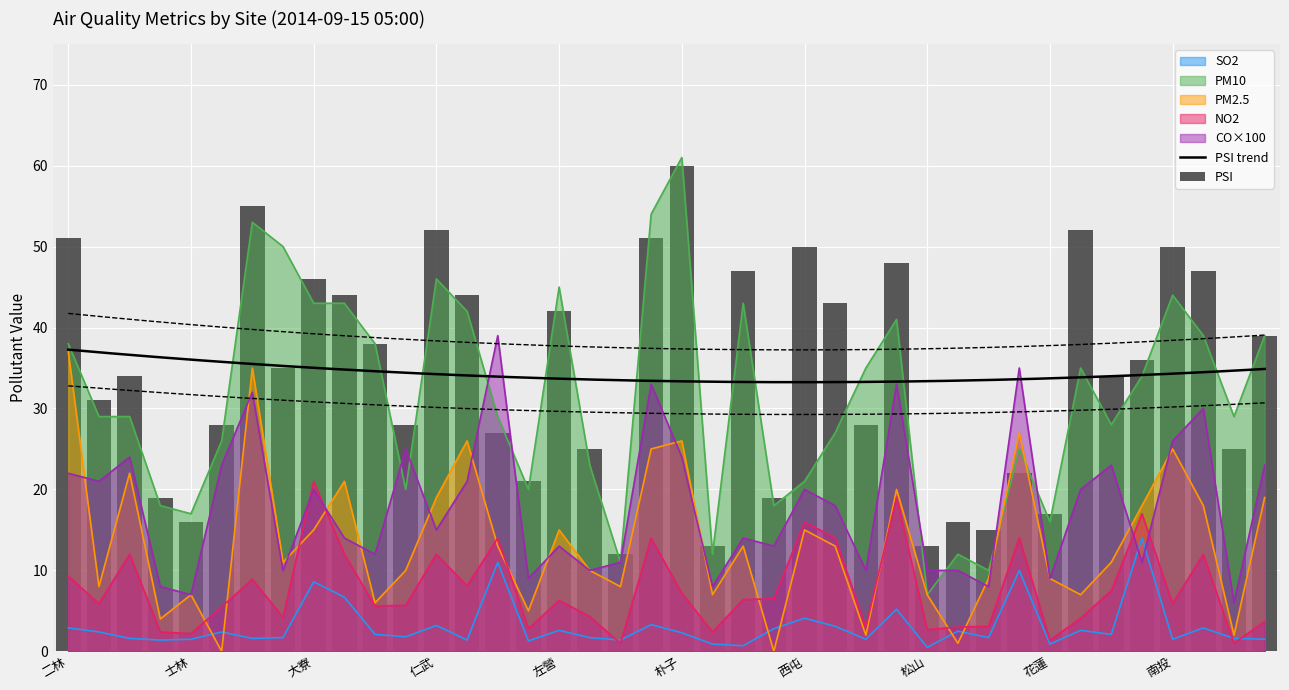

What is the label of the 36th bar from the left?

前鎮